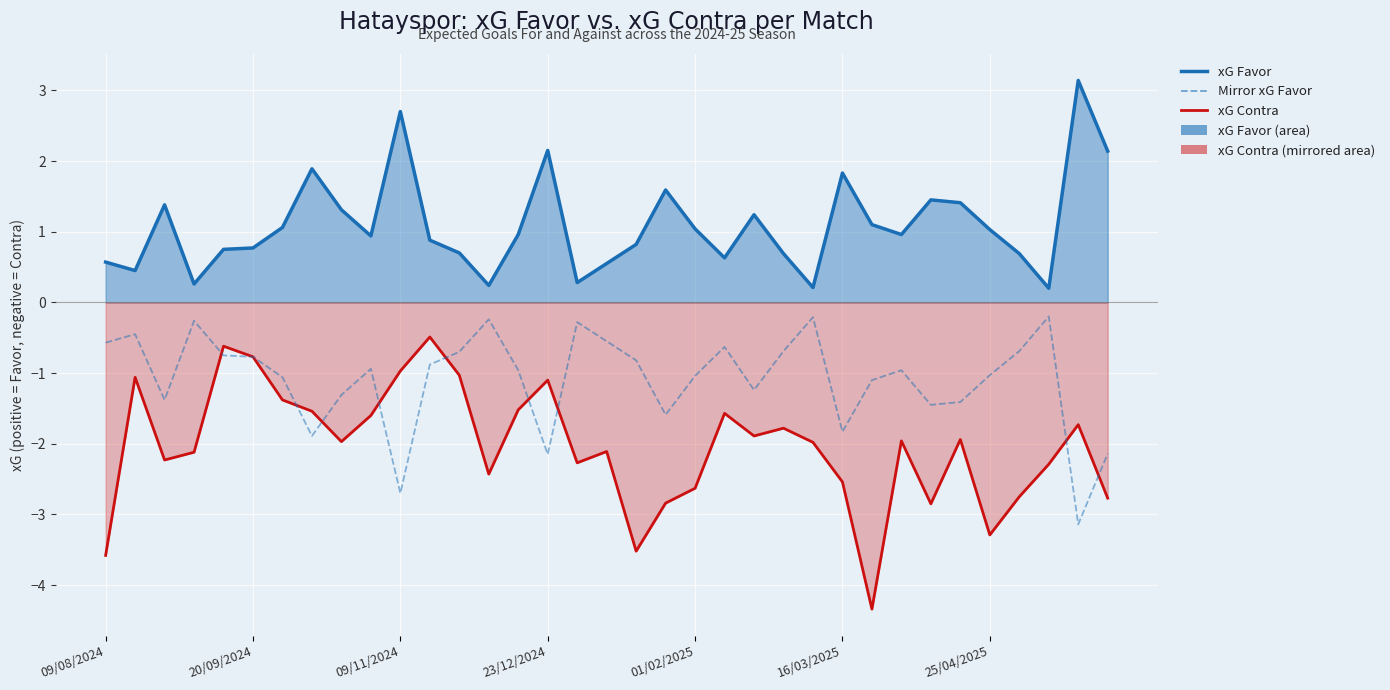

How many distinct data groups are displayed?

3